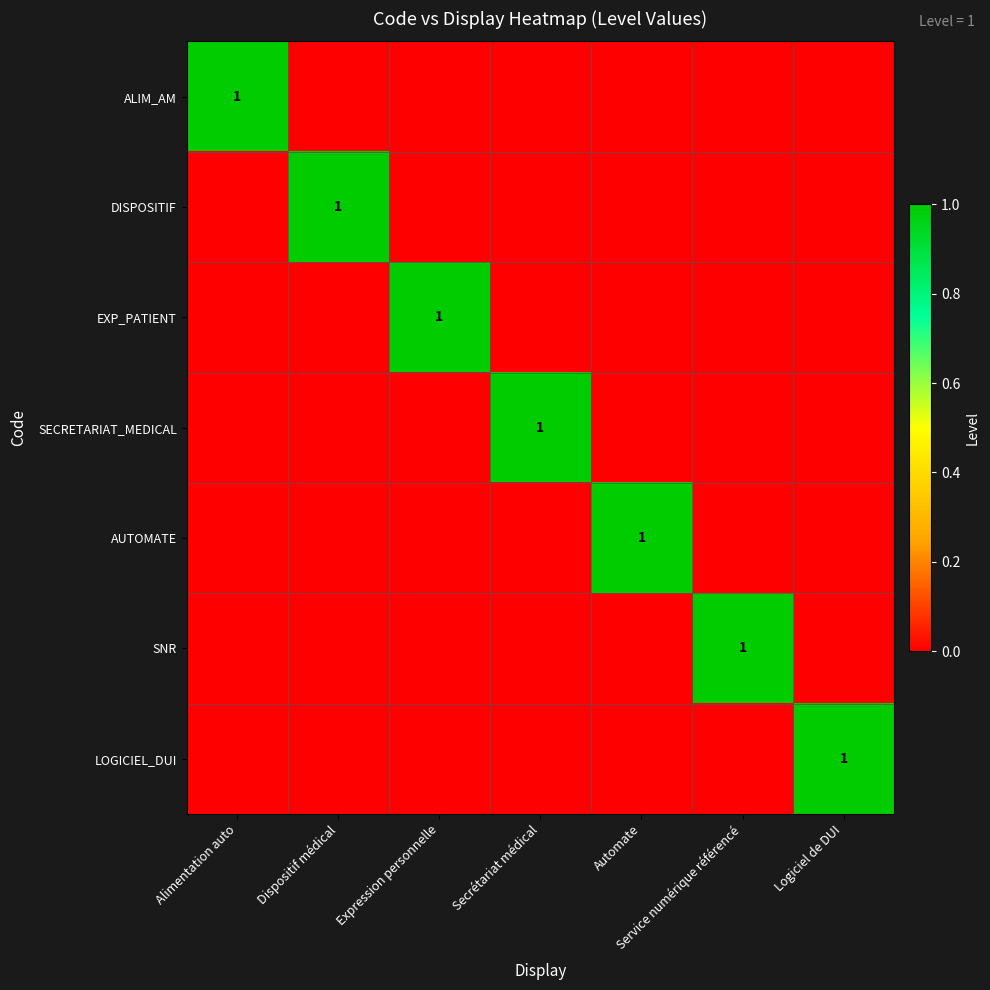

What is the difference between the maximum and minimum values in the EXP_PATIENT series?

1